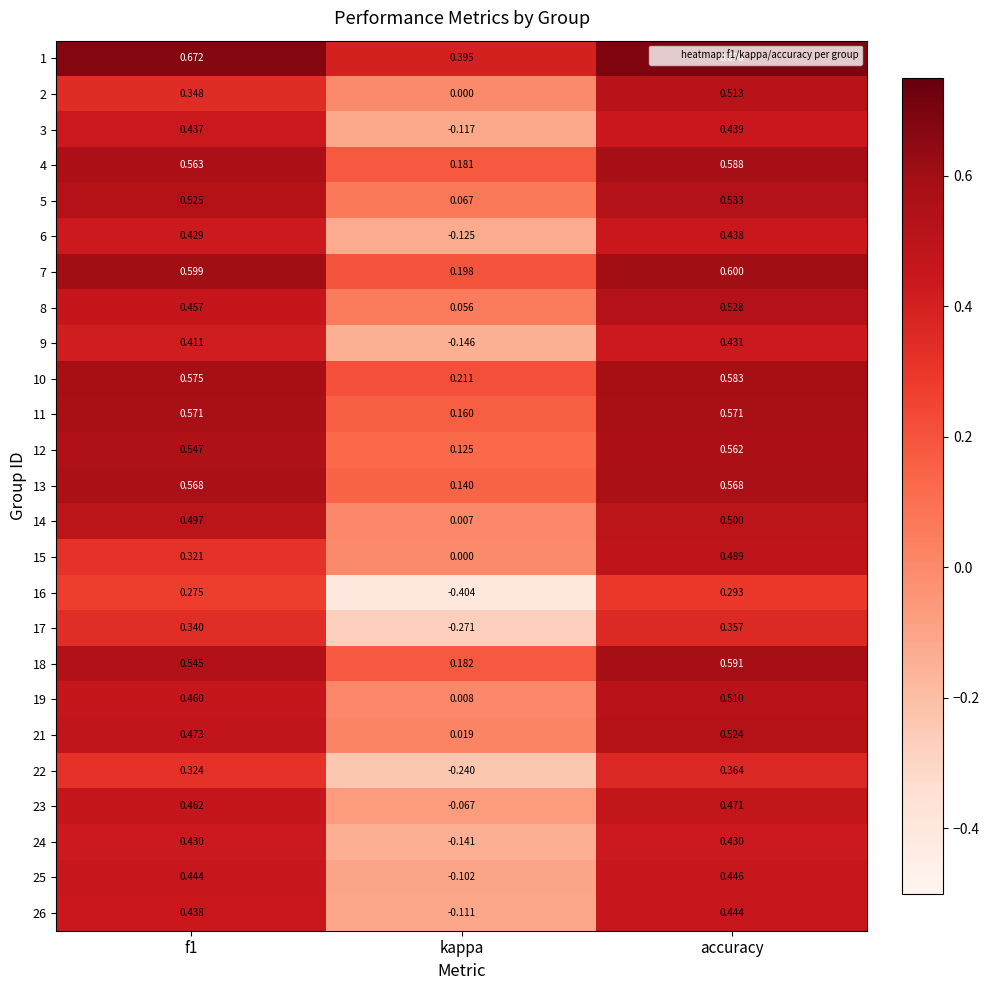

Where is 21 nearest to the value 0?

kappa